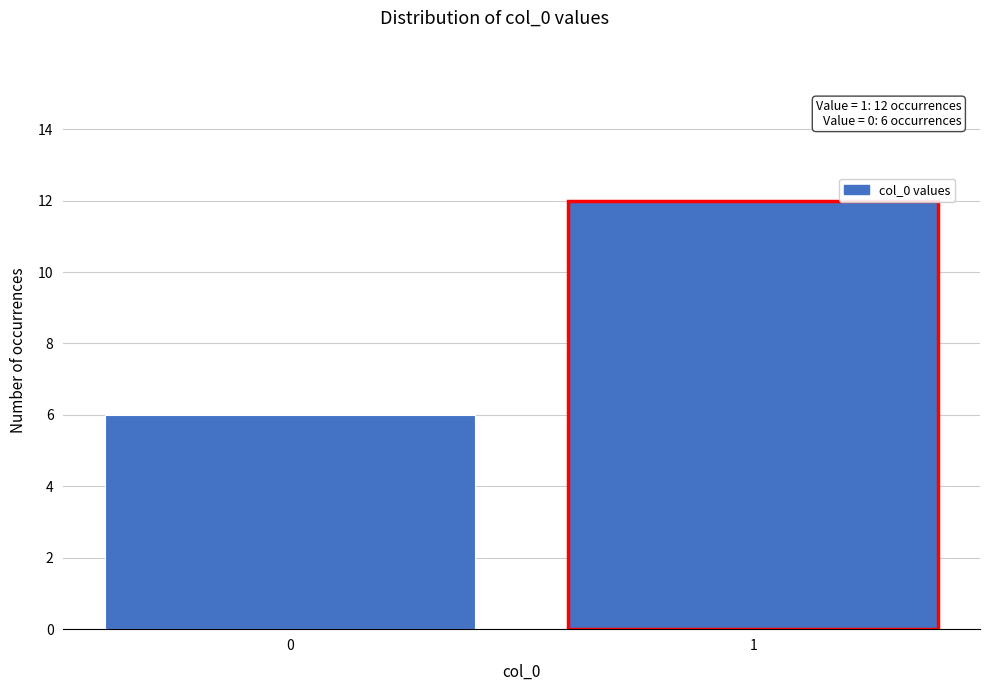

Reading left to right, extract all data points from this chart.

0=6	1=12